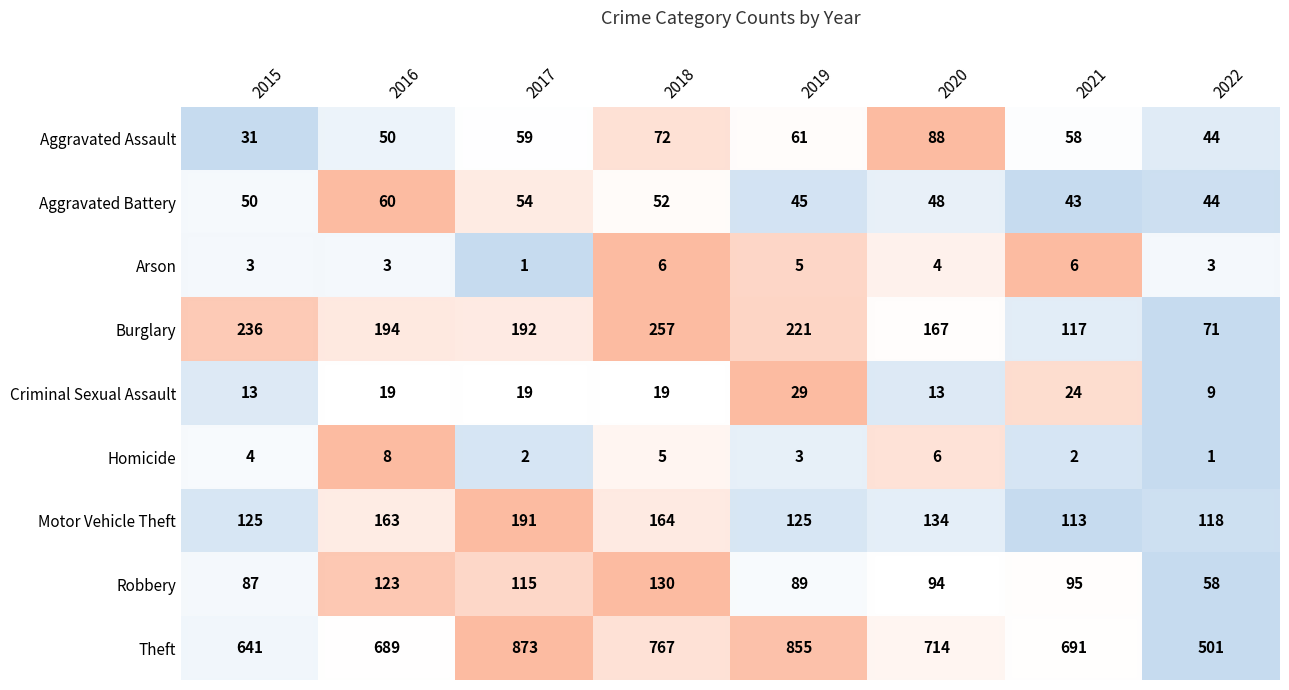

What value does the Aggravated Assault series have at 2018, to the nearest 5?

70